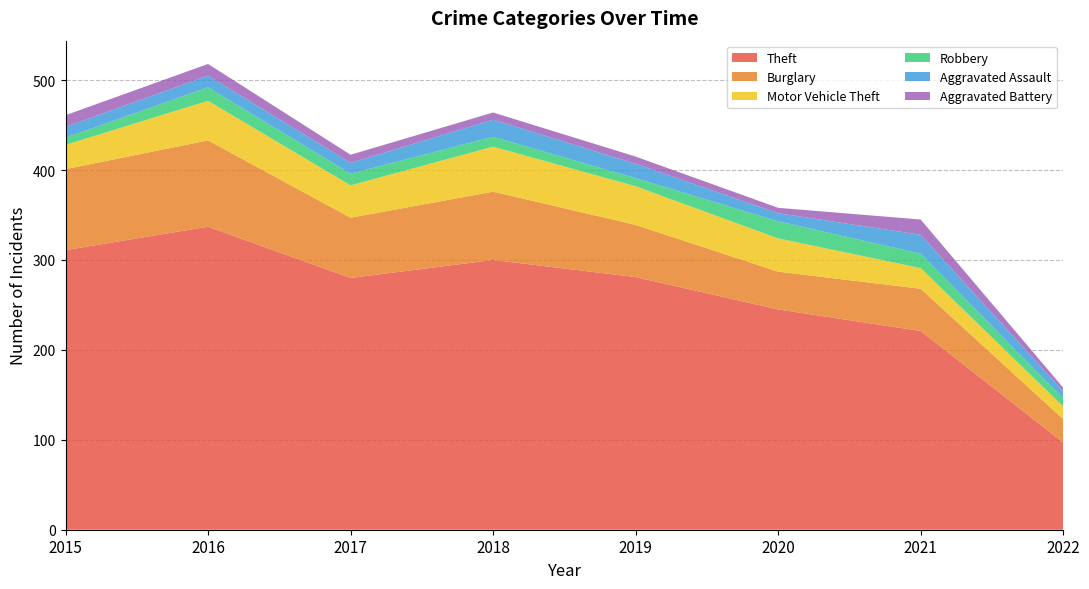

What is the average value of the Aggravated Battery series?

10